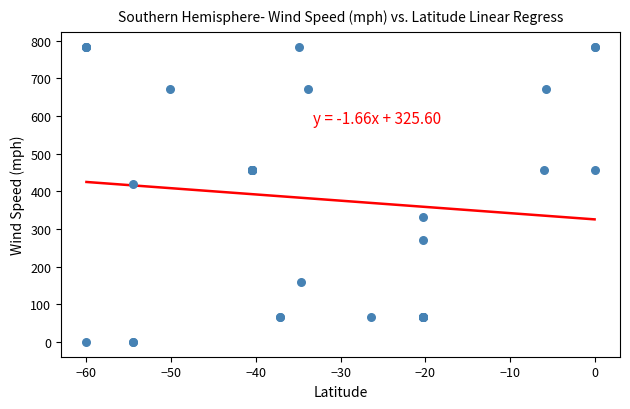

What Y value in the scatter plot is closest to 392?

419.9